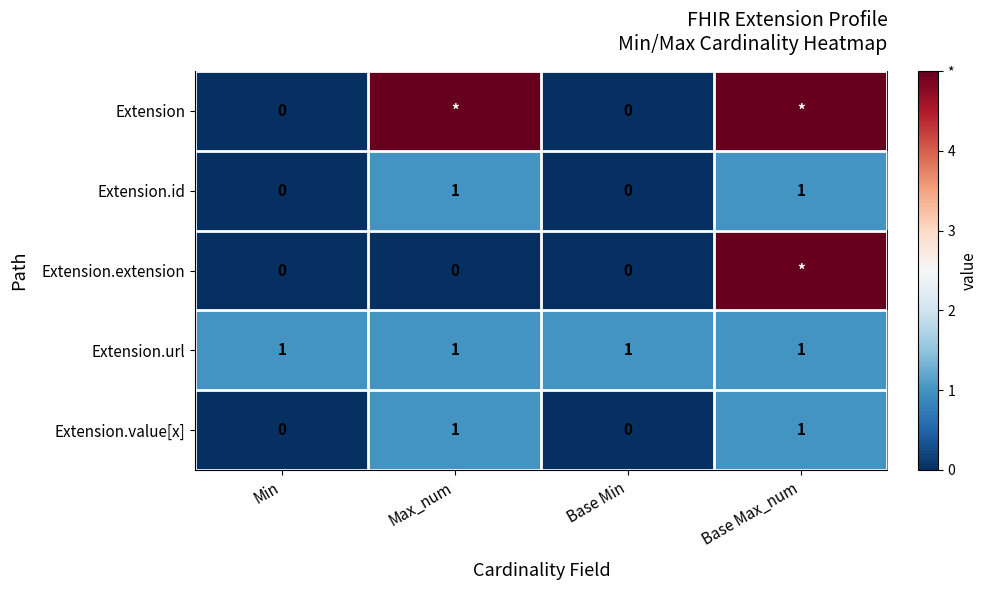

True or false: Extension.value[x] has a value of 1 at Base Max_num.

True